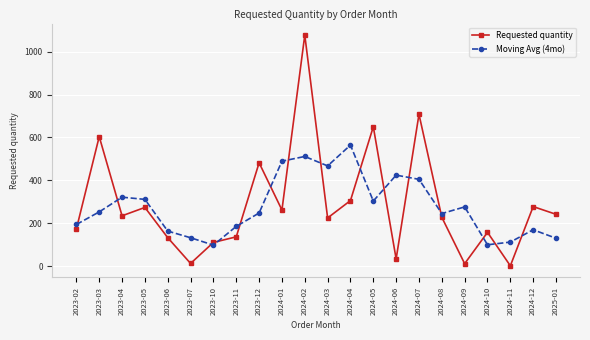

Where is the first local maximum for Requested quantity?

2023-03